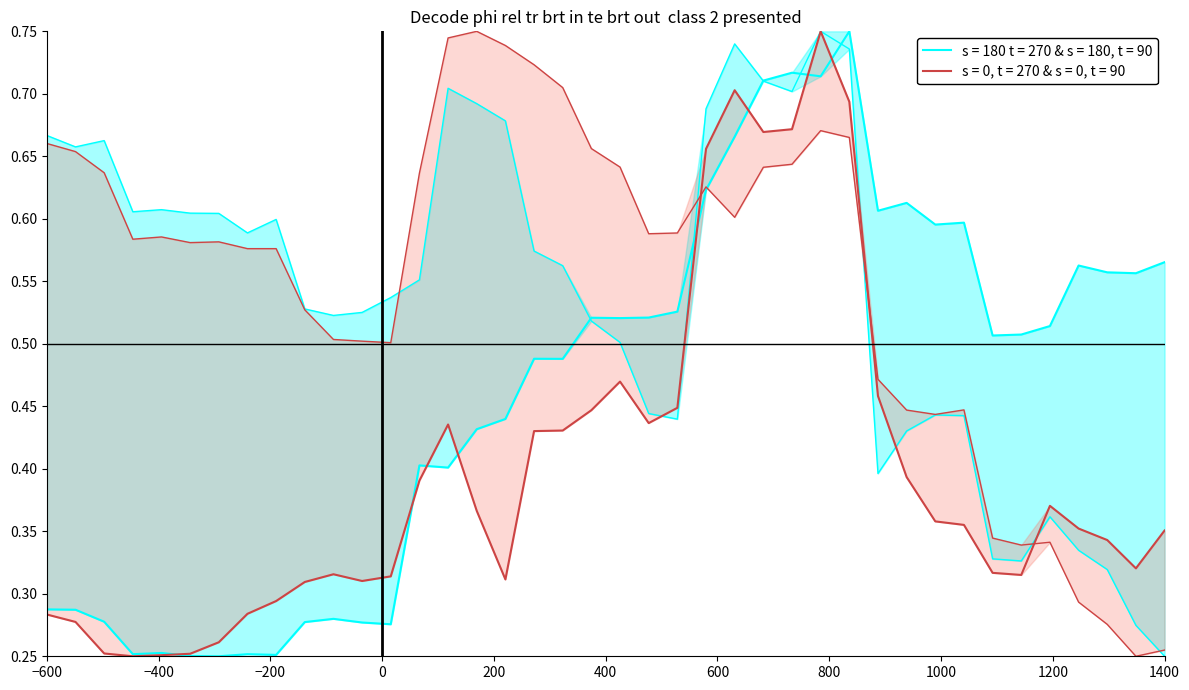

How many VLUE values are between 0 and 1?

40